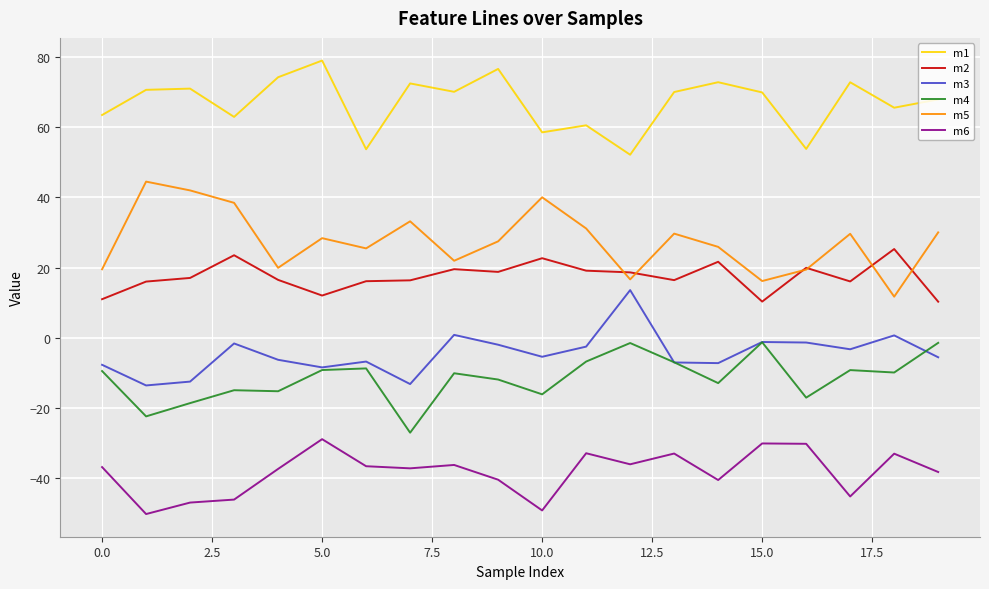

How many values in m3 are above zero?

3